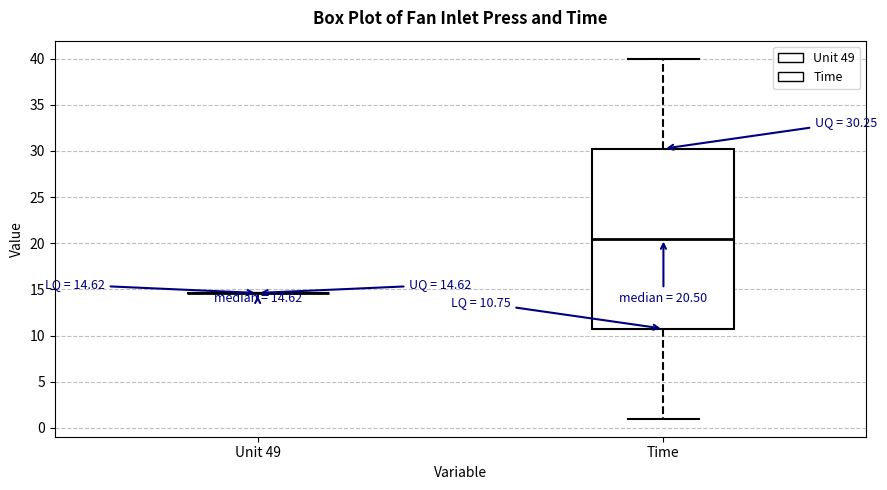

Which box is the tallest, from its lower edge to its upper edge?

Time